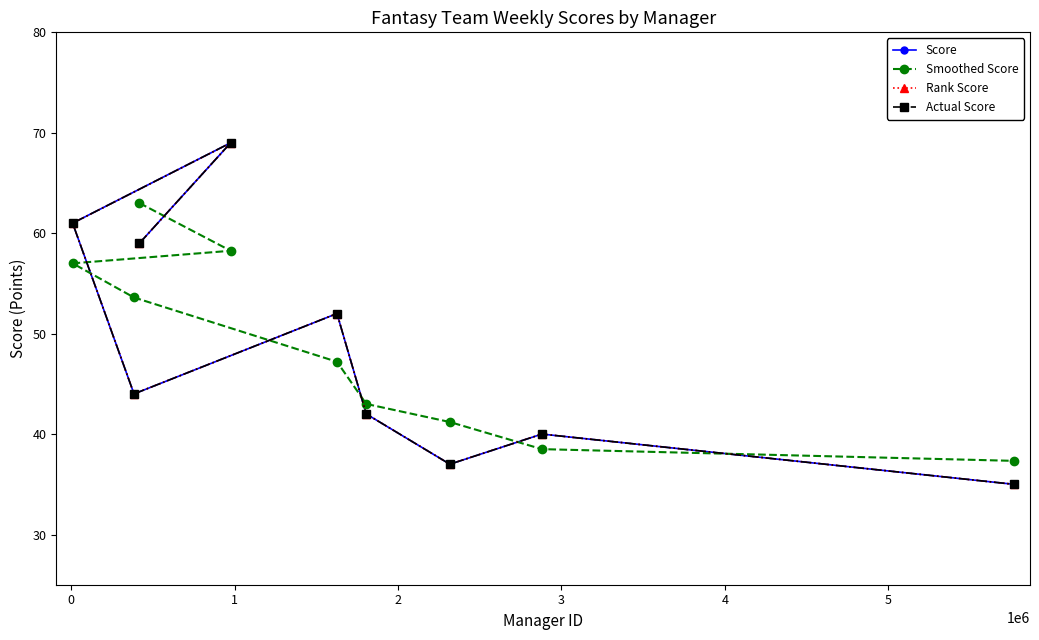

Does the chart display data point markers on the line(s)?

Yes